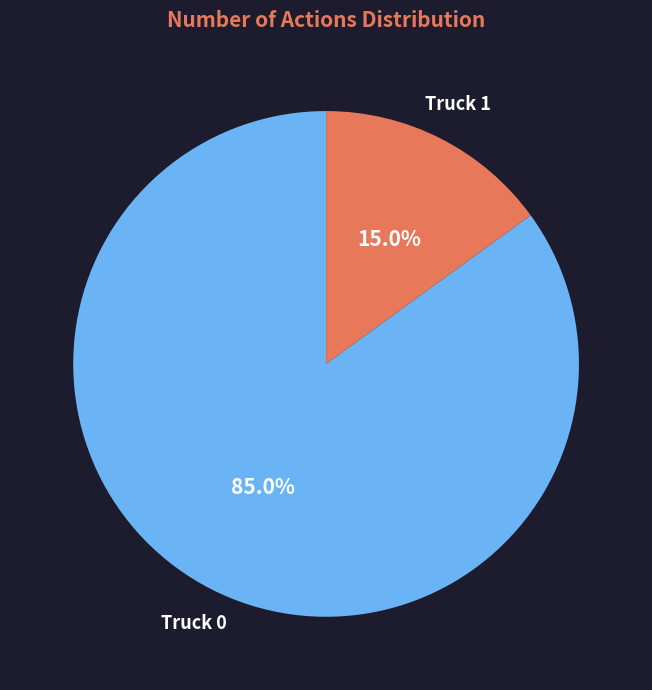

Which slice is the largest?

Truck 0